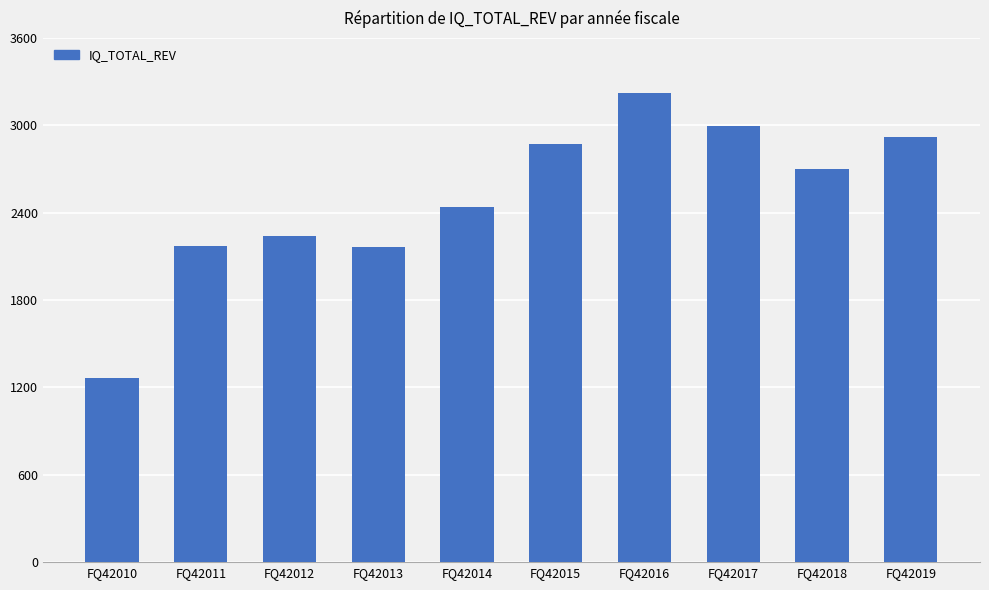

How many bars are there in total?

10